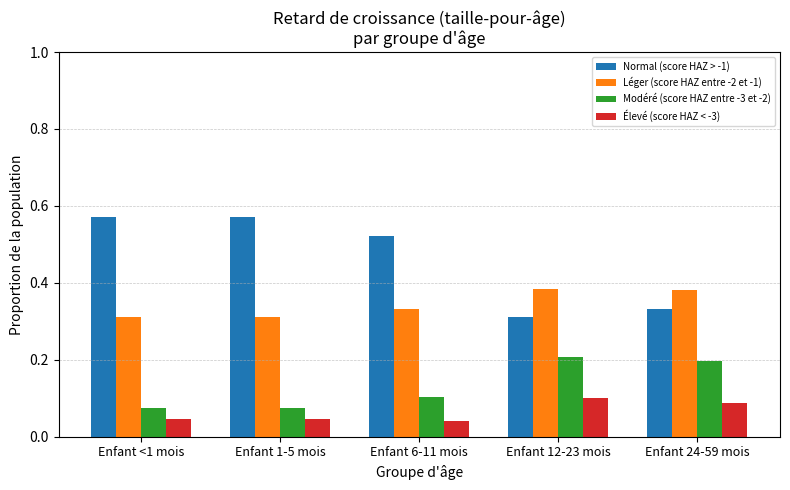

Which series has the largest range (max minus min)?

Normal (score HAZ > -1)